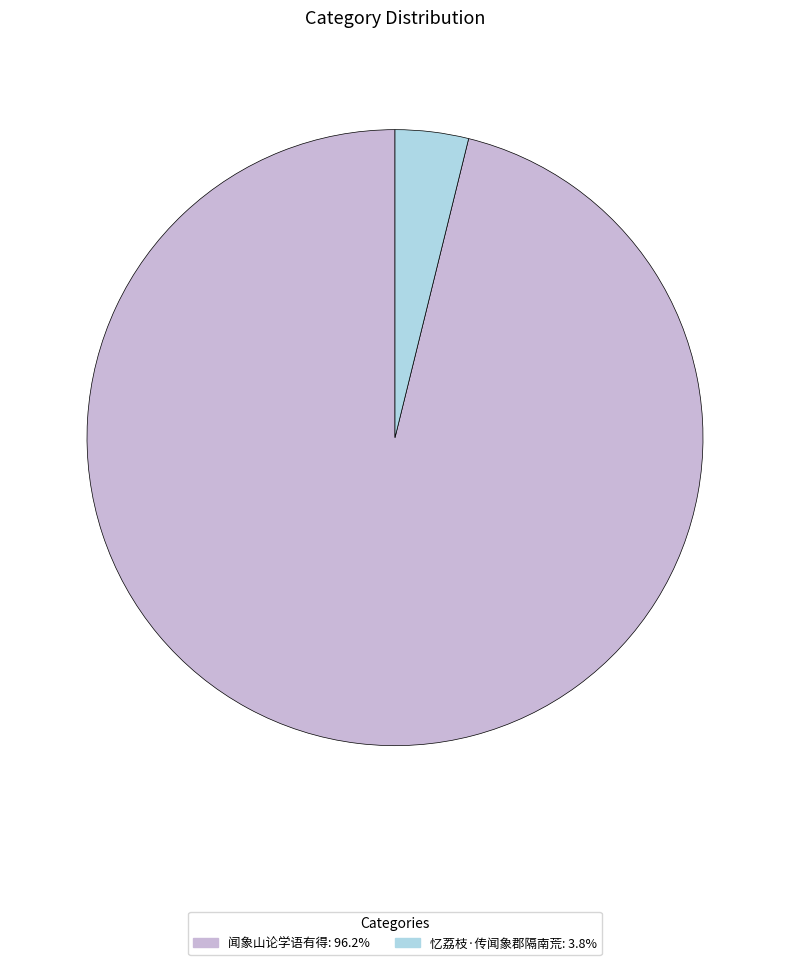

Is 闻象山论学语有得: 96.2% the majority of the pie?

Yes